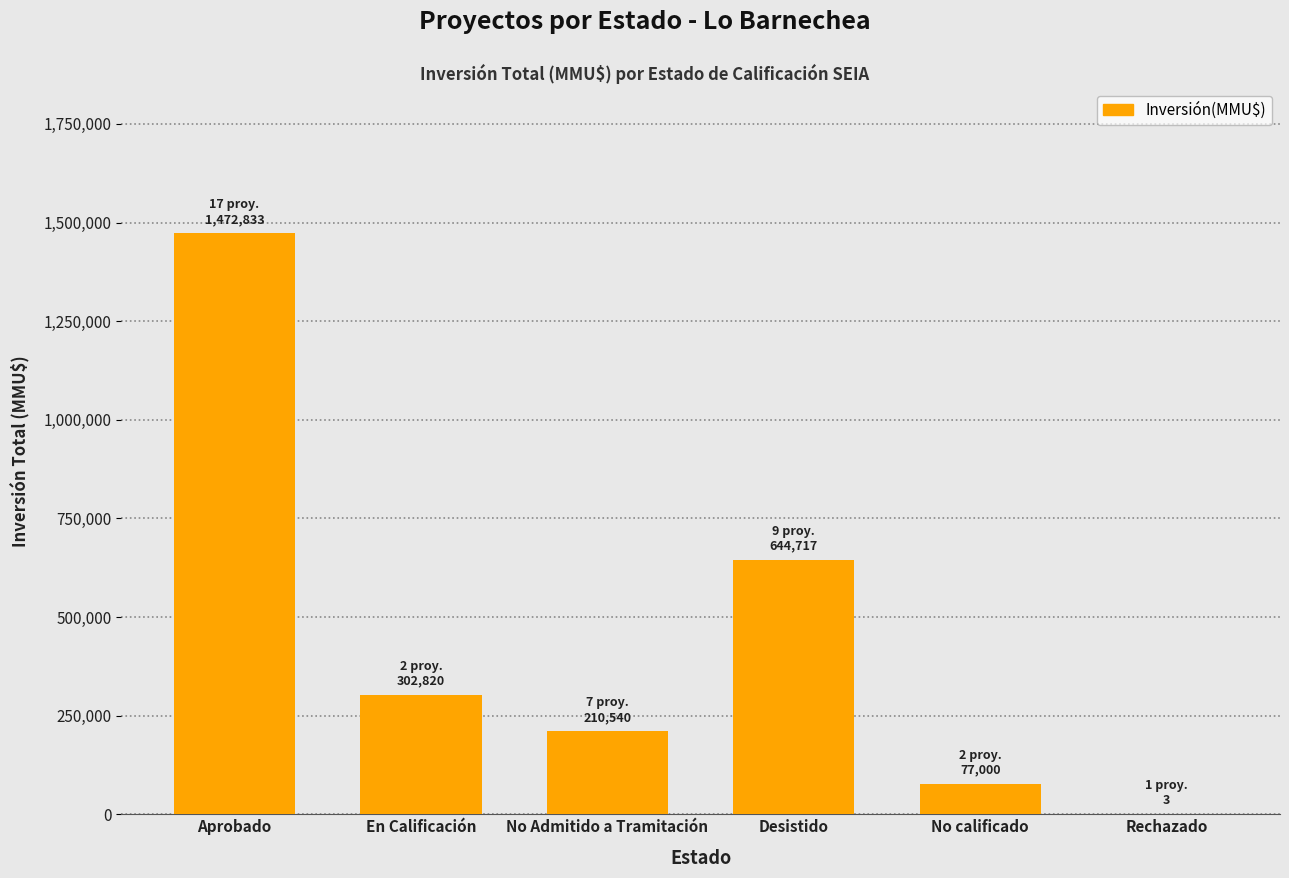

What is the ratio of the value at En Calificación to the value at Desistido?

0.5